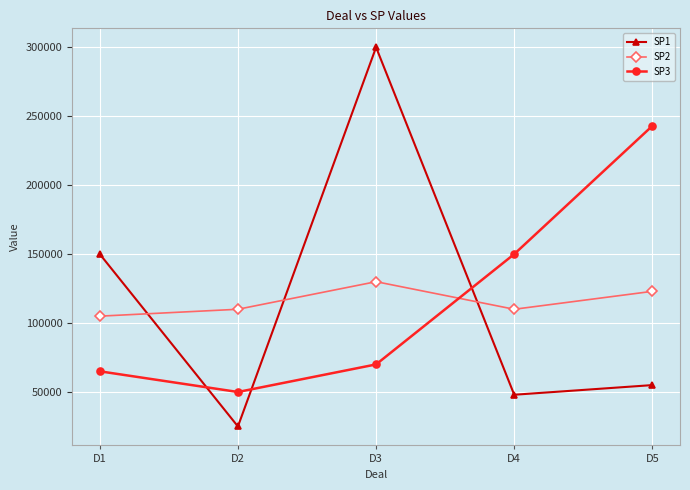

What is the difference between the SP1 values at D5 and D4?

7000